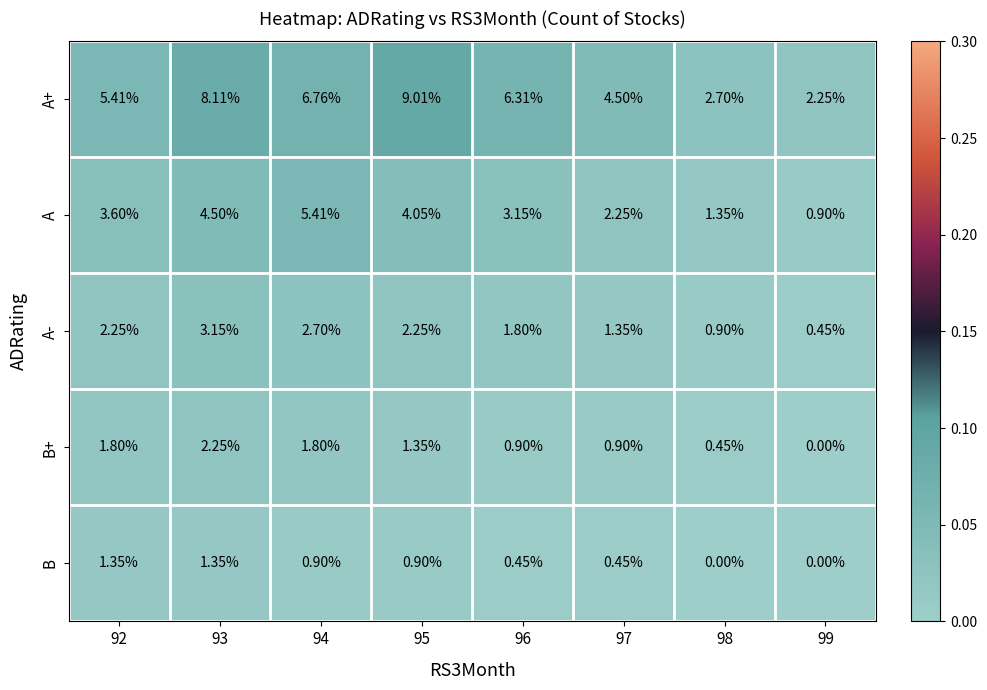

Is the value of B at 92 greater than the value of B+ at 94?

No